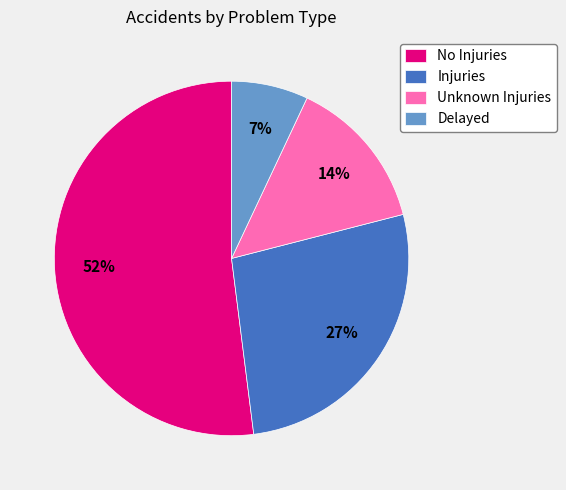

What is the smallest slice in the pie chart?

Delayed